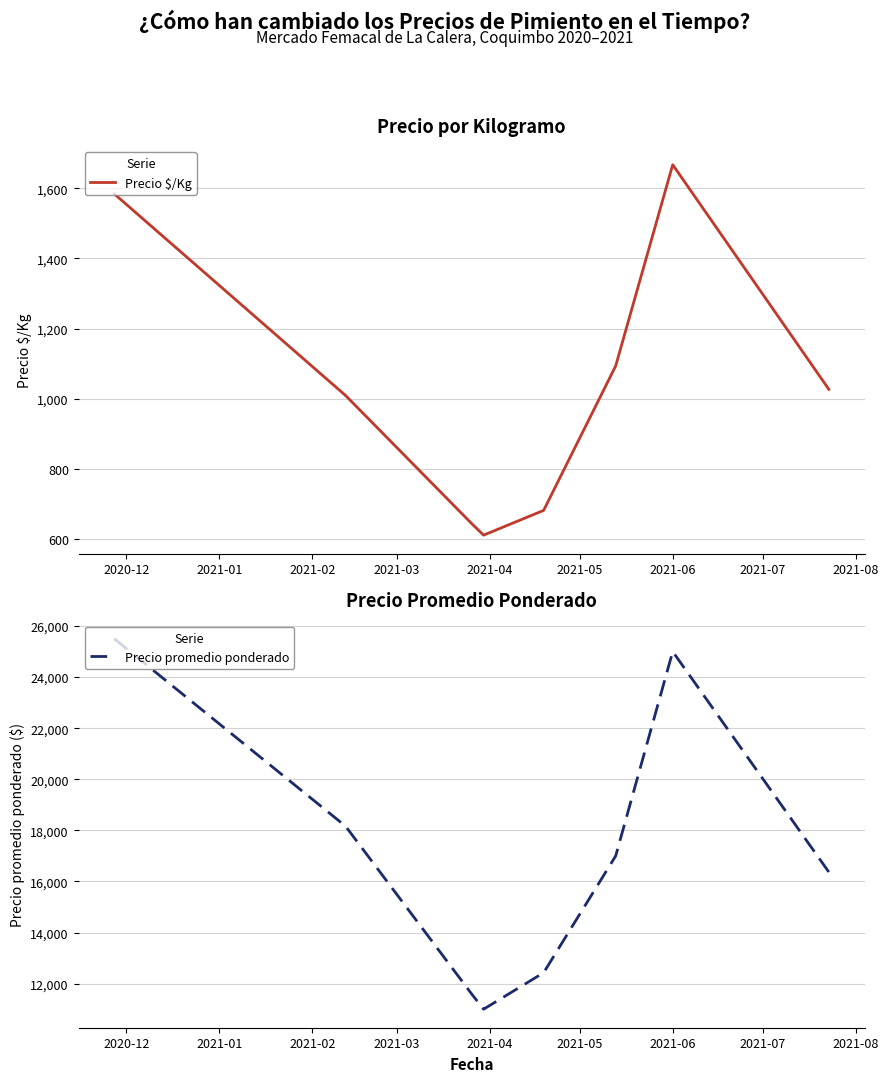

How many data points does each series have?

8